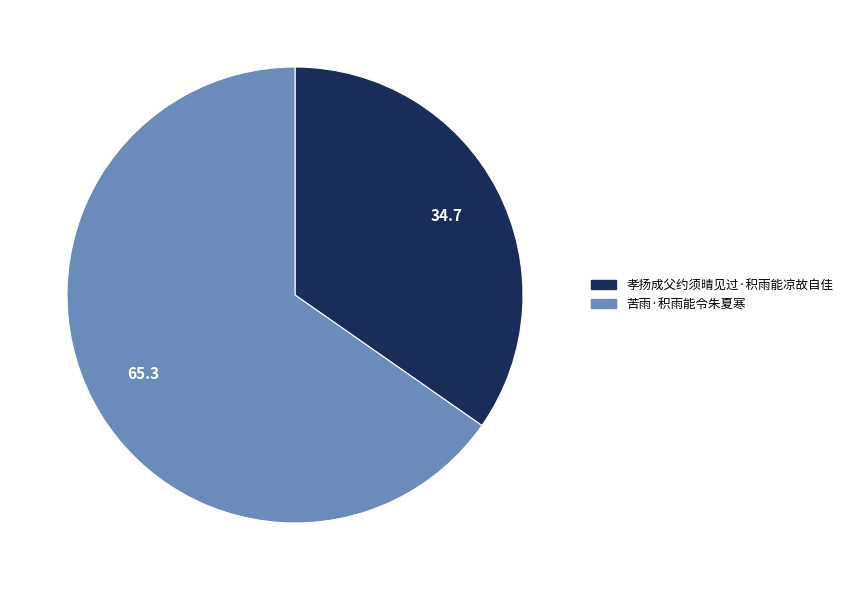

Rank the categories by value from lowest to highest.

孝扬成父约须晴见过·积雨能凉故自佳, 苦雨·积雨能令朱夏寒